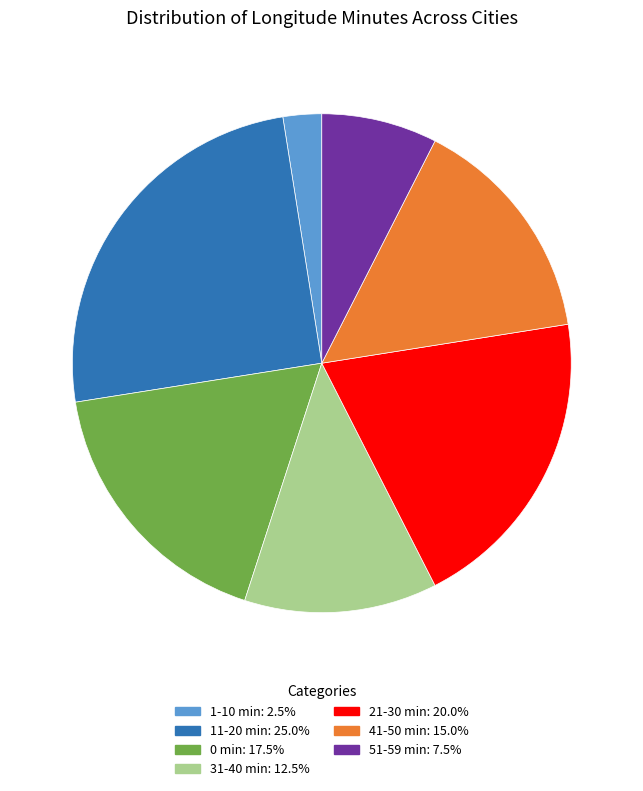

Is there a majority slice in this chart?

No